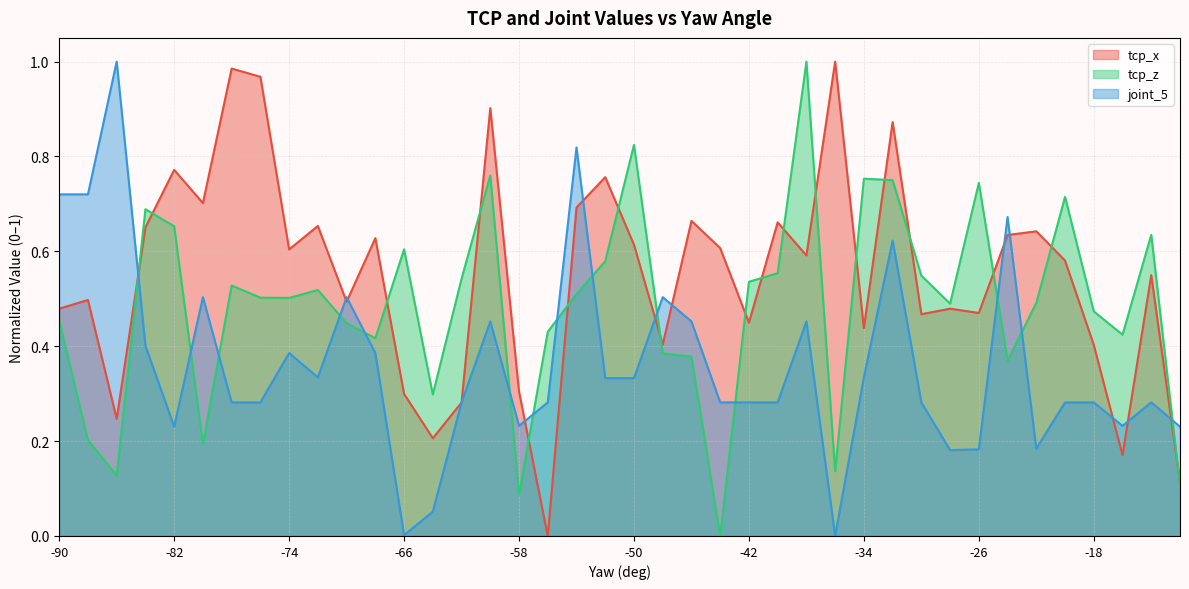

Reading left to right, list all the values displayed in this chart.

tcp_x: -90=0.5	-88=0.5	-86=0.2	-84=0.7	-82=0.8	-80=0.7	-78=1.0	-76=1.0	-74=0.6	-72=0.7	-70=0.5	-68=0.6	-66=0.3	-64=0.2	-62=0.3	-60=0.9	-58=0.3	-56=0.0	-54=0.7	-52=0.8	-50=0.6	-48=0.4	-46=0.7	-44=0.6	-42=0.4	-40=0.7	-38=0.6	-36=1.0	-34=0.4	-32=0.9	-30=0.5	-28=0.5	-26=0.5	-24=0.6	-22=0.6	-20=0.6	-18=0.4	-16=0.2	-14=0.5	-12=0.1
tcp_z: -90=0.5	-88=0.2	-86=0.1	-84=0.7	-82=0.7	-80=0.2	-78=0.5	-76=0.5	-74=0.5	-72=0.5	-70=0.4	-68=0.4	-66=0.6	-64=0.3	-62=0.5	-60=0.8	-58=0.1	-56=0.4	-54=0.5	-52=0.6	-50=0.8	-48=0.4	-46=0.4	-44=0.0	-42=0.5	-40=0.6	-38=1.0	-36=0.1	-34=0.8	-32=0.8	-30=0.5	-28=0.5	-26=0.7	-24=0.4	-22=0.5	-20=0.7	-18=0.5	-16=0.4	-14=0.6	-12=0.1
joint_5: -90=0.7	-88=0.7	-86=1.0	-84=0.4	-82=0.2	-80=0.5	-78=0.3	-76=0.3	-74=0.4	-72=0.3	-70=0.5	-68=0.4	-66=0.0	-64=0.1	-62=0.3	-60=0.5	-58=0.2	-56=0.3	-54=0.8	-52=0.3	-50=0.3	-48=0.5	-46=0.5	-44=0.3	-42=0.3	-40=0.3	-38=0.5	-36=0.0	-34=0.3	-32=0.6	-30=0.3	-28=0.2	-26=0.2	-24=0.7	-22=0.2	-20=0.3	-18=0.3	-16=0.2	-14=0.3	-12=0.2